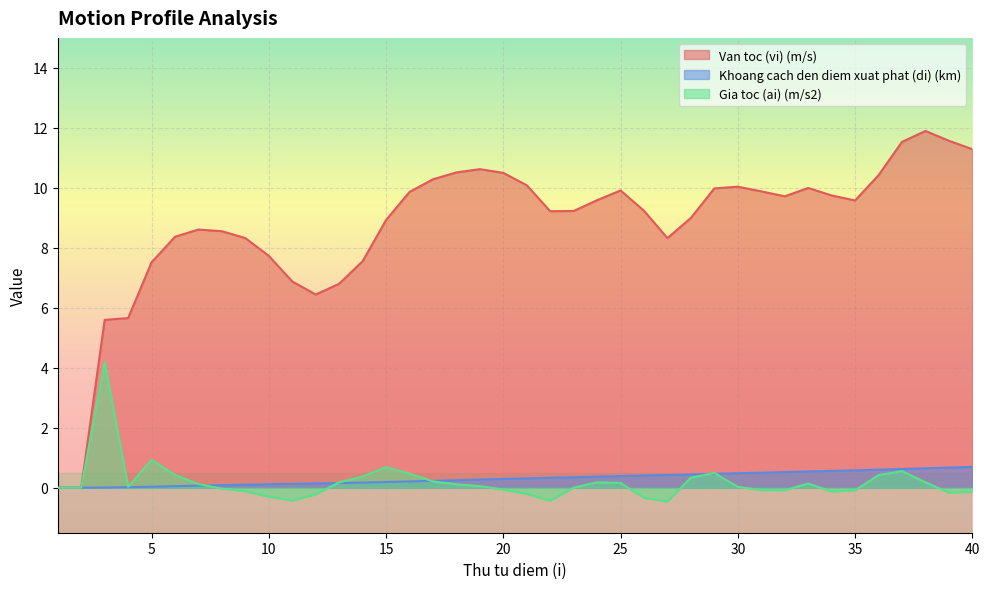

True or false: Gia toc (ai) (m/s2) has more than 1 points higher than both neighbors.

True